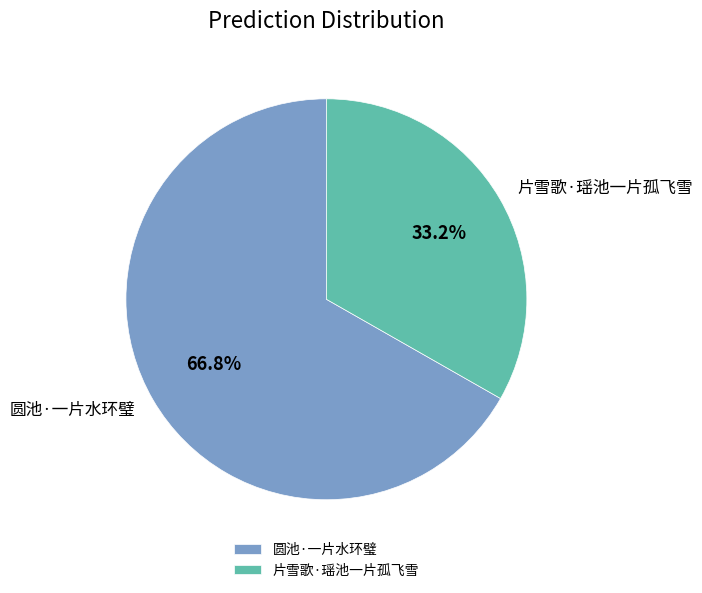

The 片雪歌·瑶池一片孤飞雪 slice represents 44% of the pie. True or false?

False